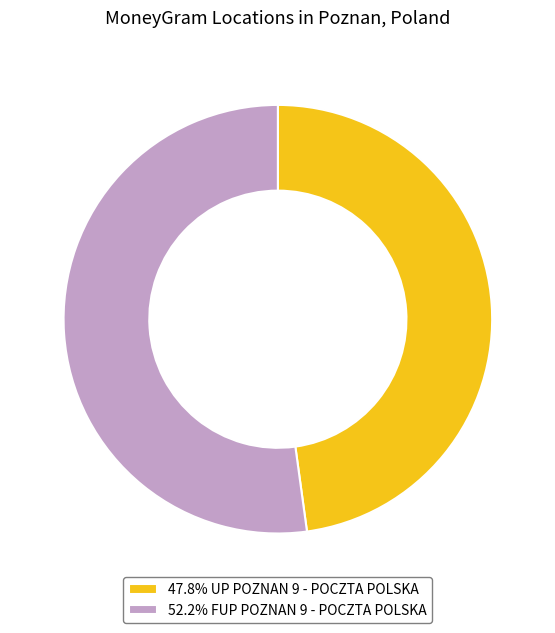

Do 47.8% UP POZNAN 9 - POCZTA POLSKA and 52.2% FUP POZNAN 9 - POCZTA POLSKA together represent more than half of the pie?

Yes